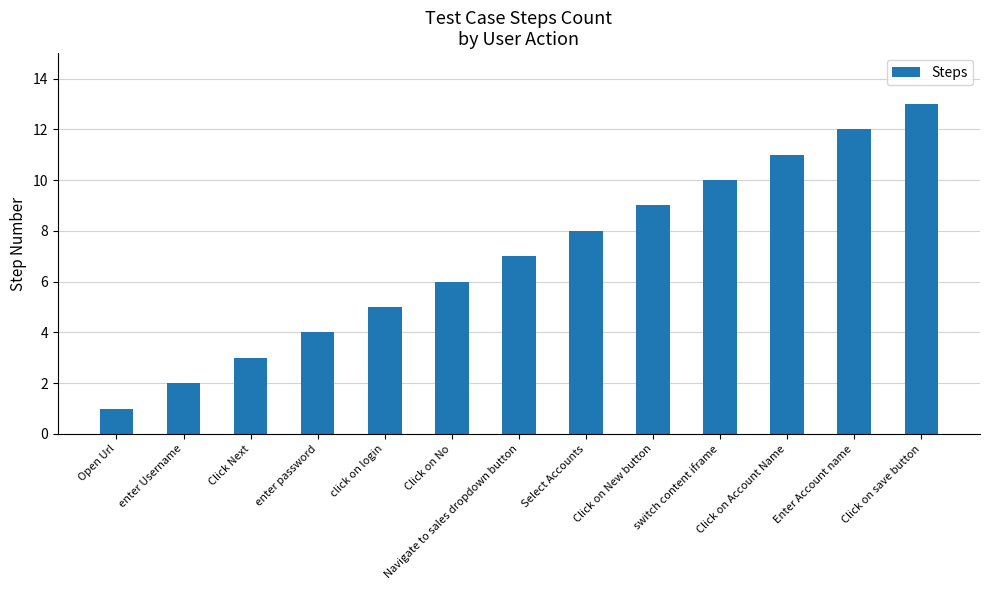

How many categories are shown in the chart?

13